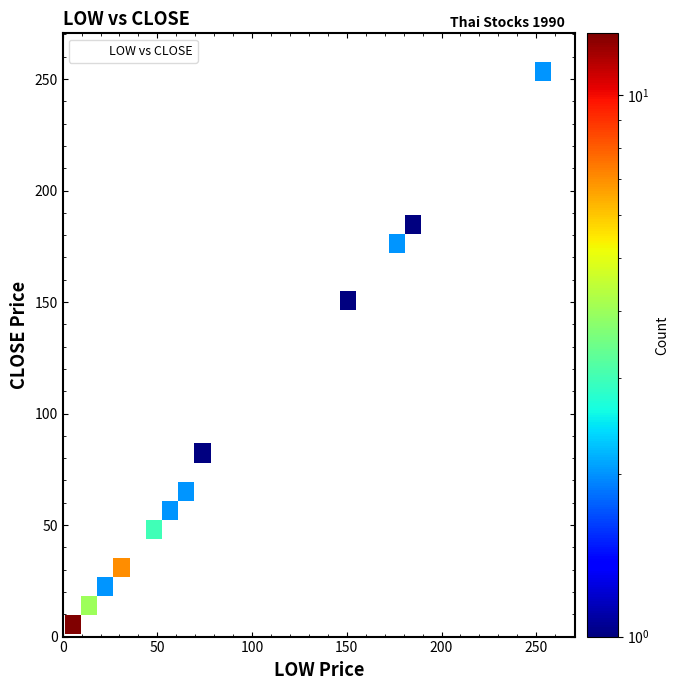

What Y value in the scatter plot is closest to 129?

154.8